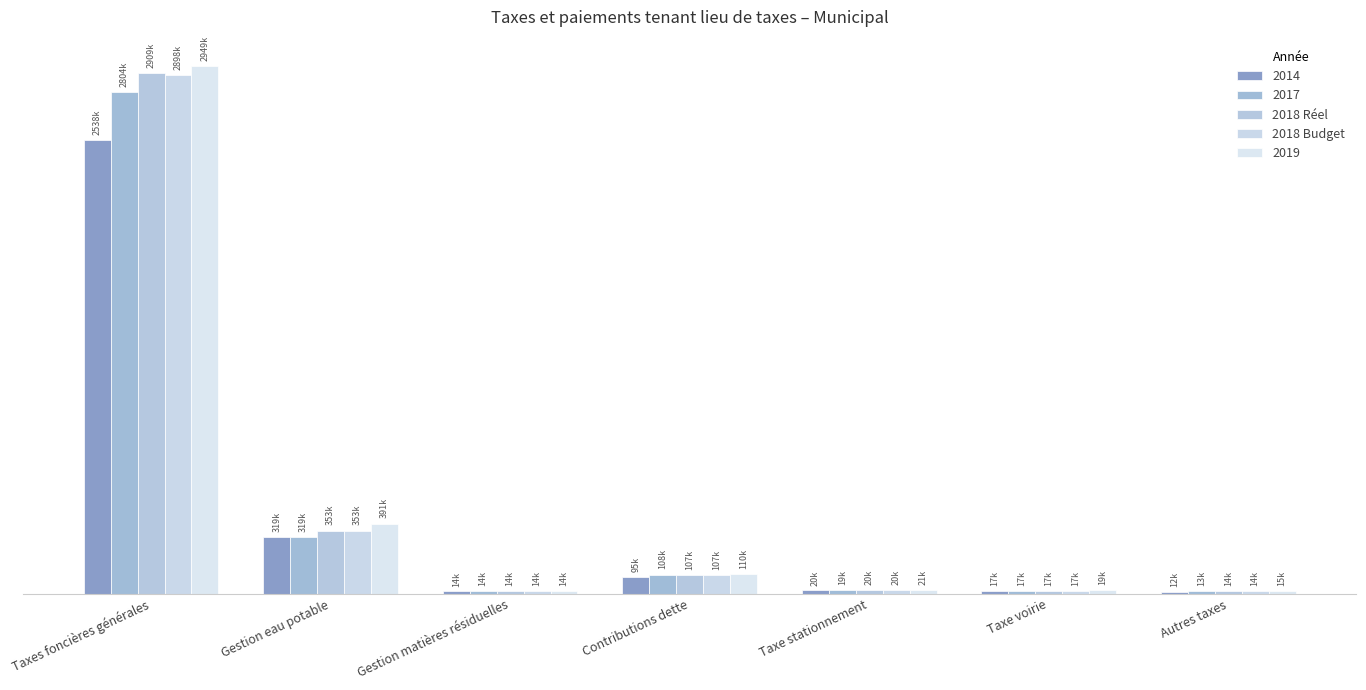

What is the value of the 2018 Réel bar at the 1st from the left?

2908749.5